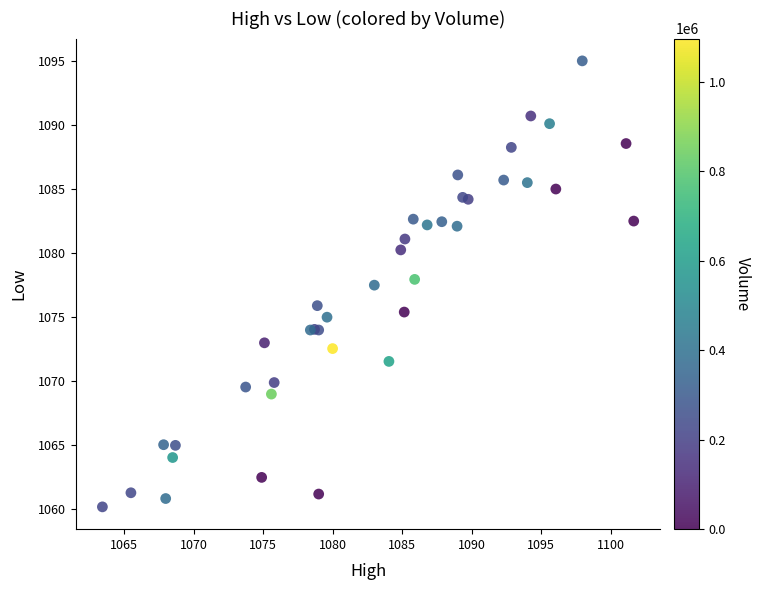

What Y value in the scatter plot is closest to 1077?

1077.5